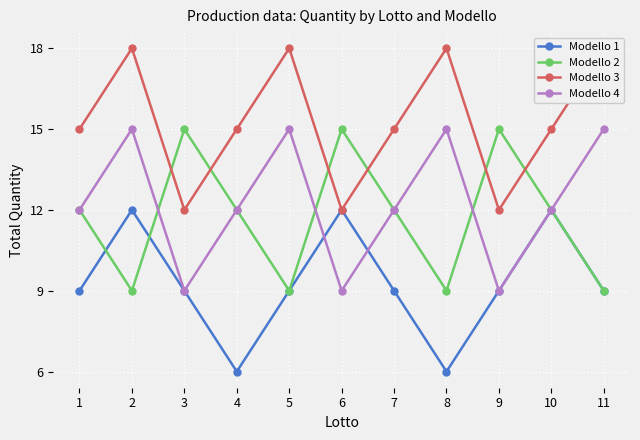

In Modello 4, how many points are higher than both neighbors (excluding endpoints)?

3